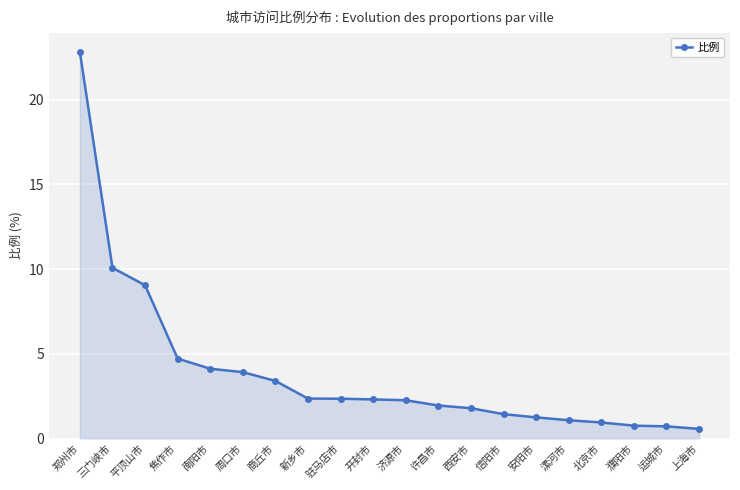

How many lines are shown in the chart?

1